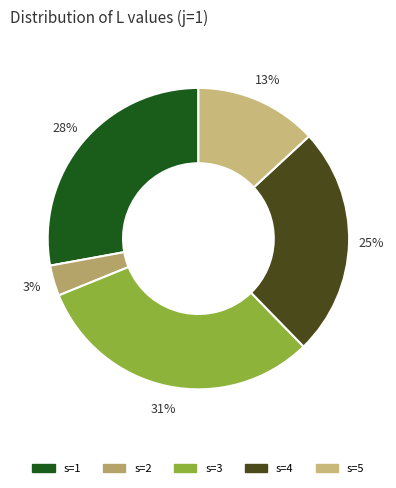

What percentage is the s=3 slice, to the nearest percent?

31%